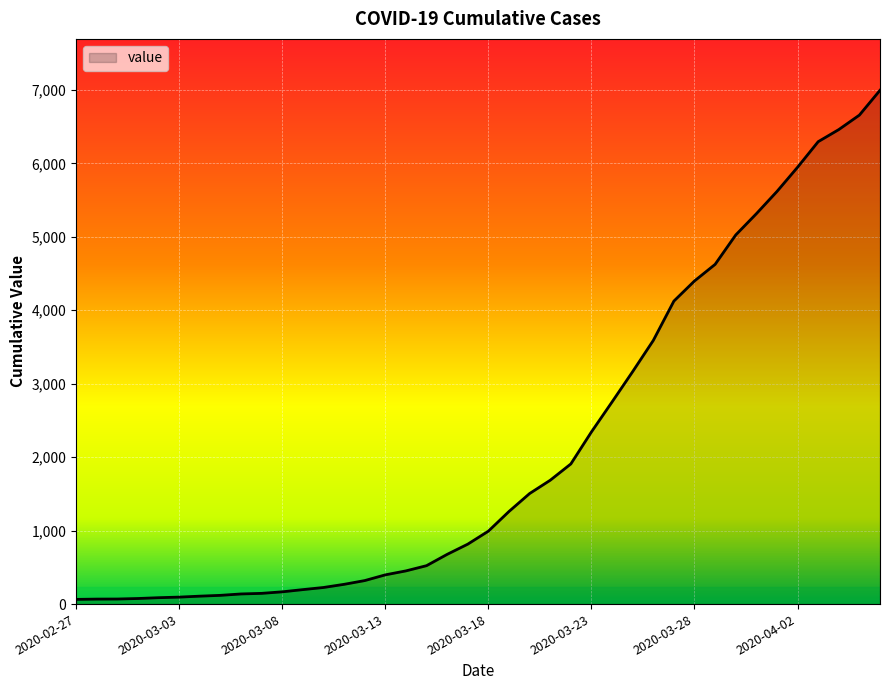

What is the difference between the maximum and minimum values?

6931